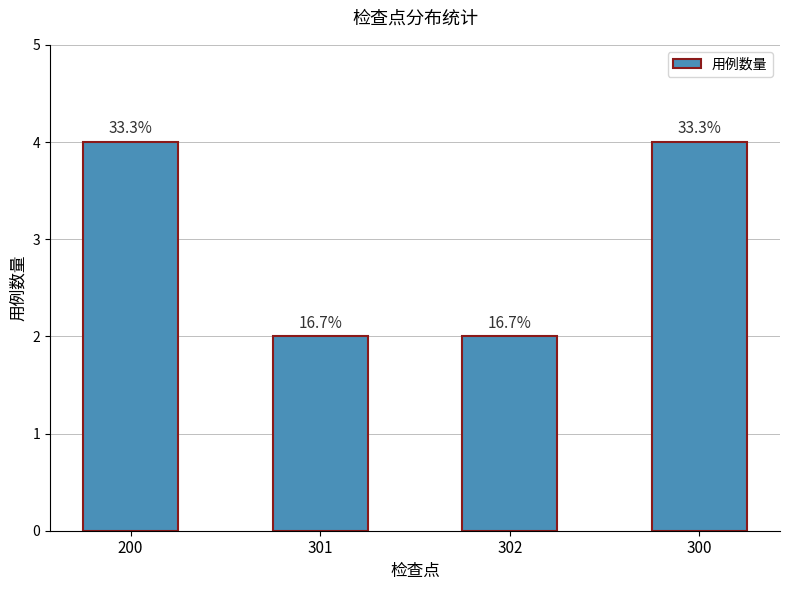

Which has a higher value, 200 or 301?

200